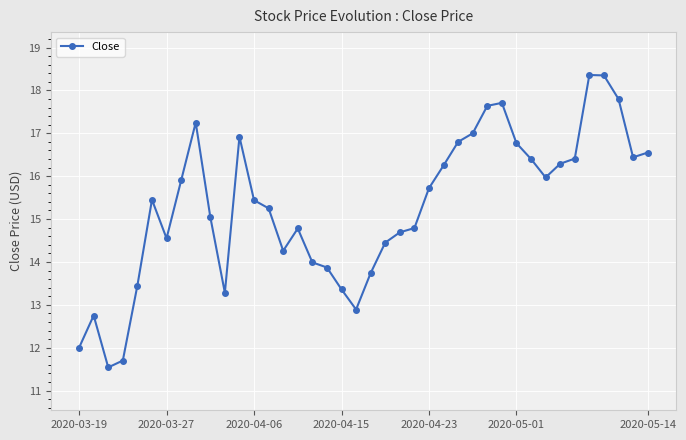

How many values are below 15?

17